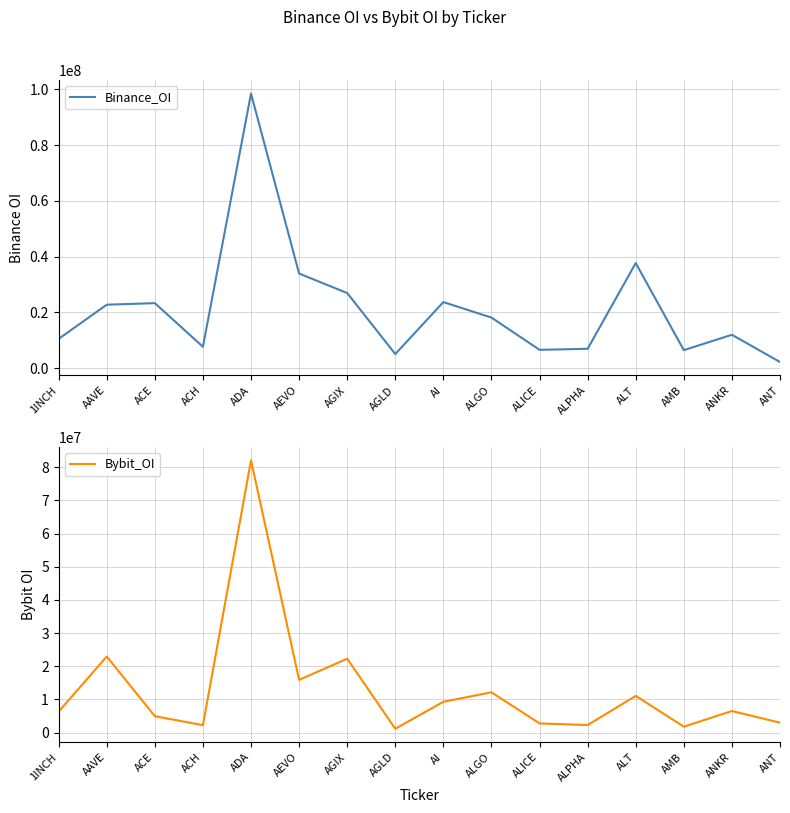

At which label does Bybit_OI reach its minimum?

AGLD